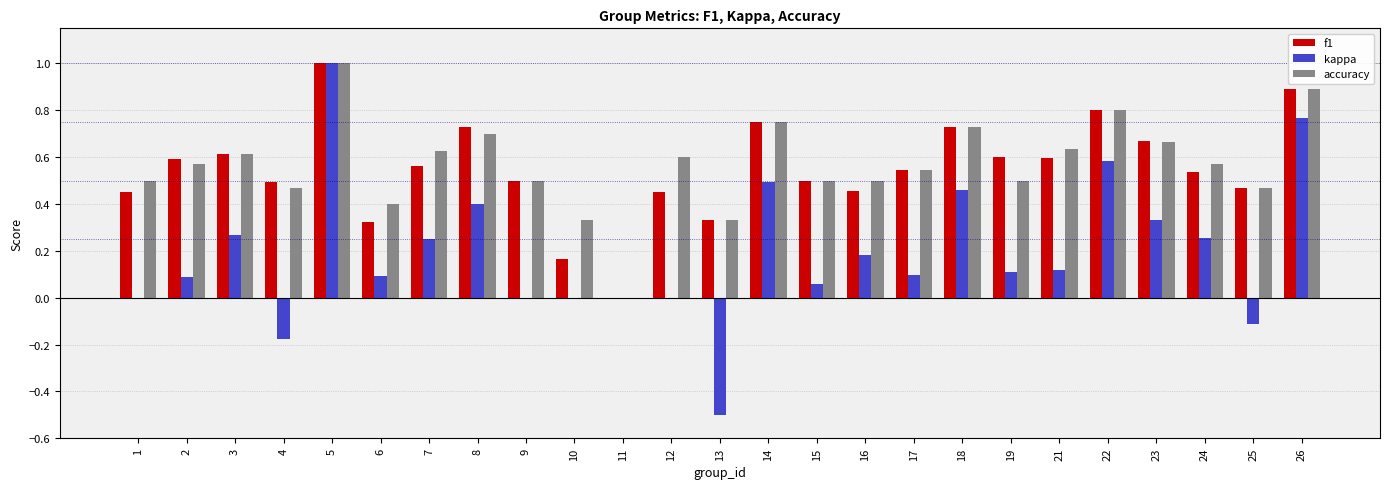

At which category is the sum across all series the highest?

5